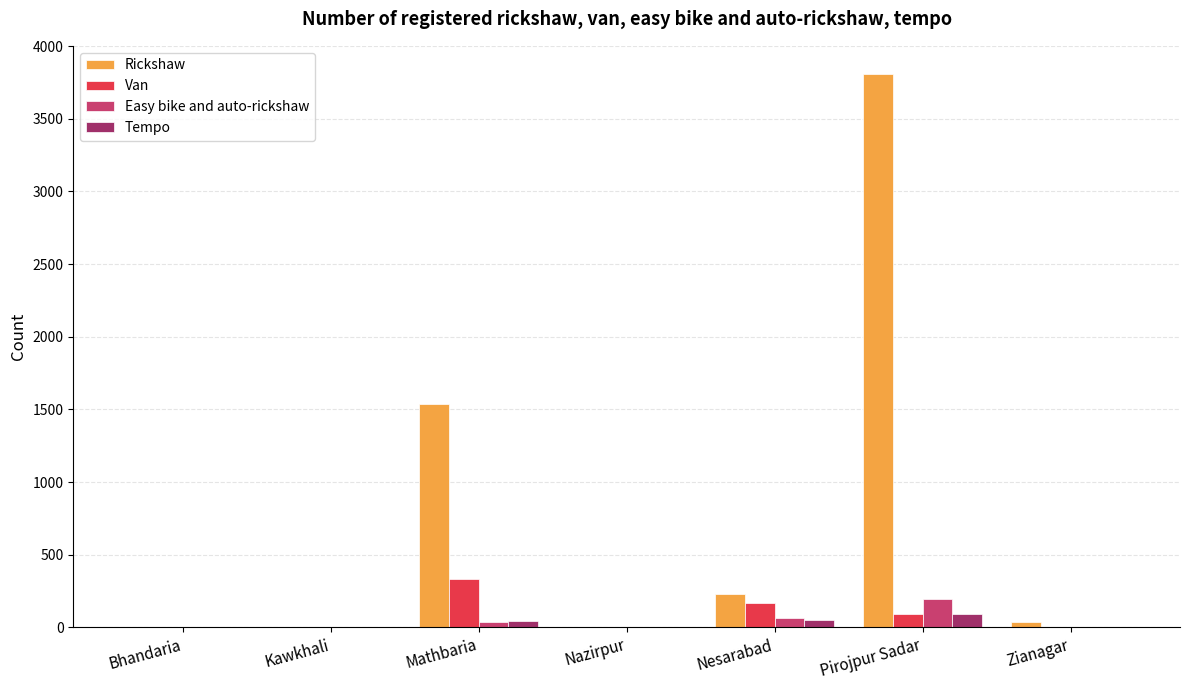

The Van series shows -220 at Zianagar. True or false?

False